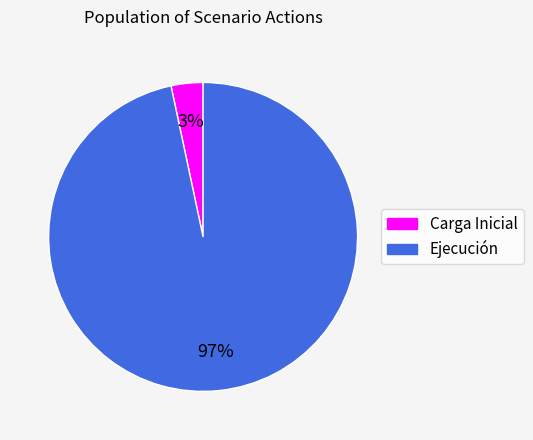

Count the number of slices in the pie.

2